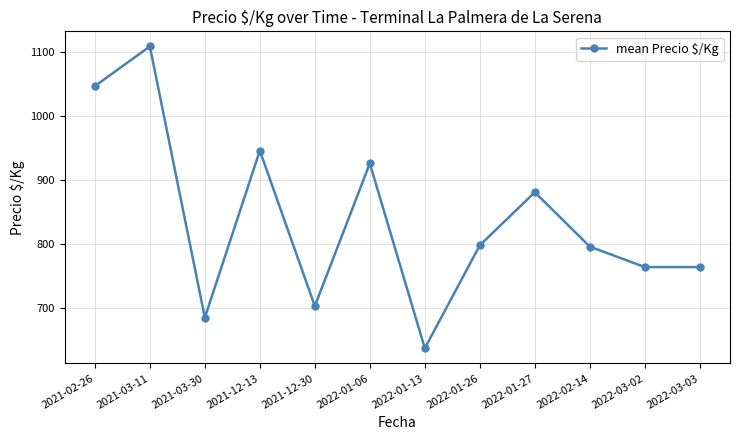

At which category does the data reach its first local peak?

2021-03-11